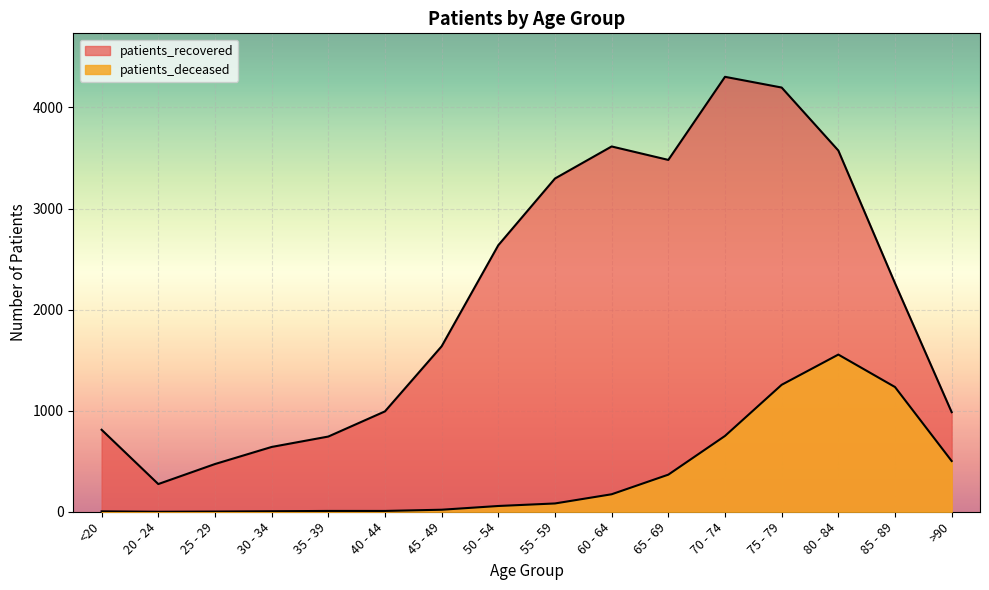

Does the chart display data point markers on the line(s)?

No